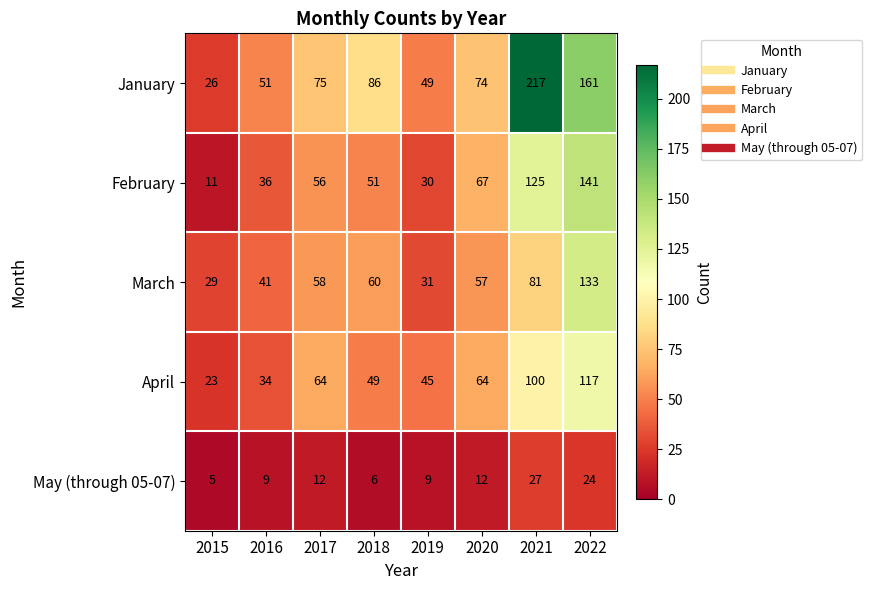

What is the difference between the second highest and second lowest values in the April series?

66